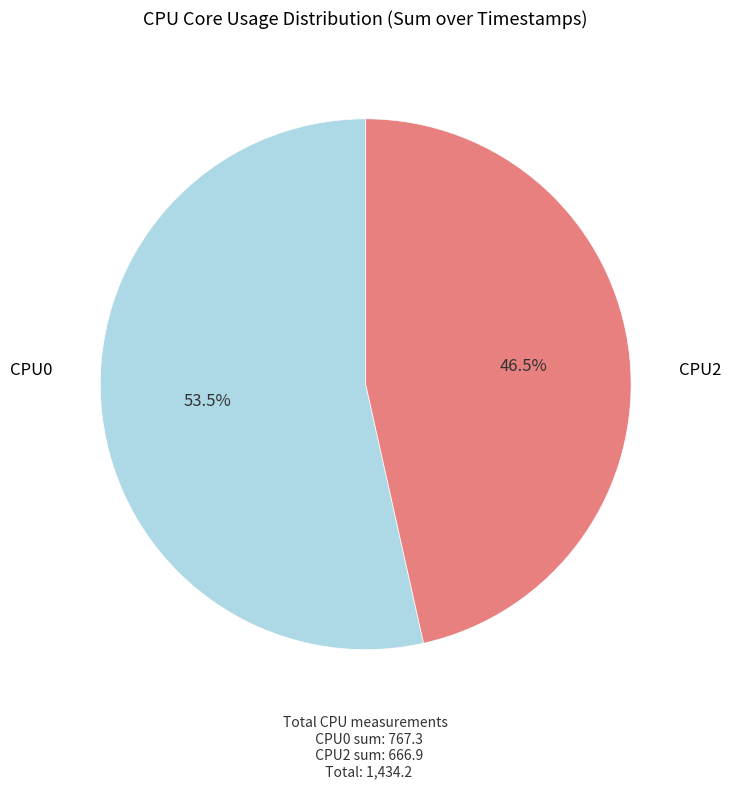

Is there any slice that represents more than half of the pie?

Yes